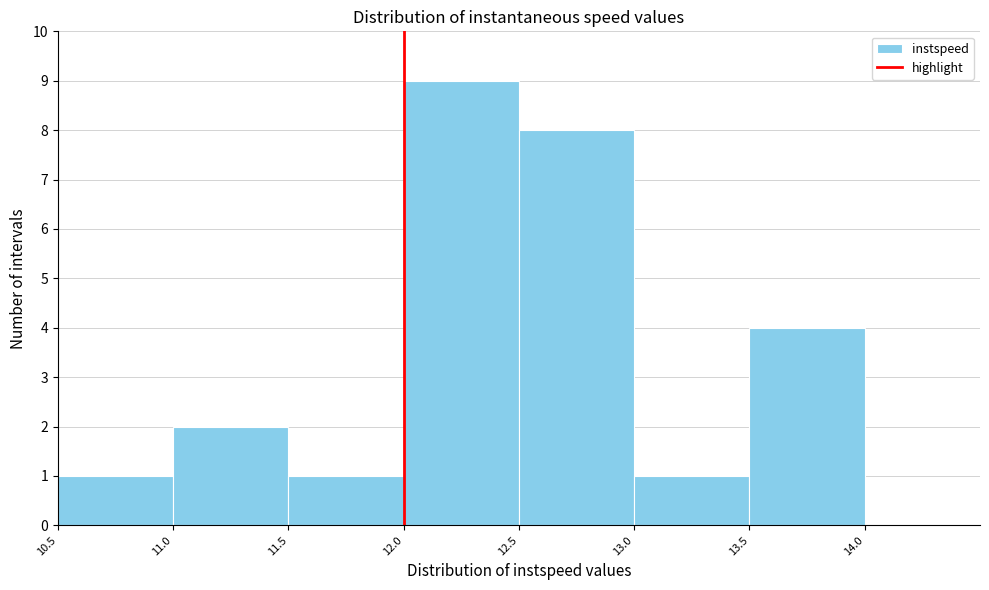

Reading left to right, transcribe this chart: for each bar, give the range it covers on the x-axis and its height. The values are not printed on the chart, so give them approximately, as read against the axis.

10.5 to 11.0: 1
11.0 to 11.5: 2
11.5 to 12.0: 1
12.0 to 12.5: 9
12.5 to 13.0: 8
13.0 to 13.5: 1
13.5 to 14.0: 4